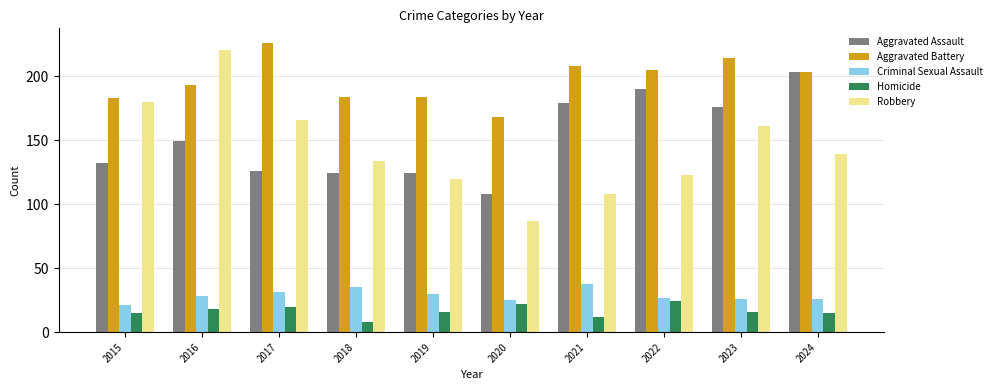

At 2020, list the series in order from largest to smallest.

Aggravated Battery, Aggravated Assault, Robbery, Criminal Sexual Assault, Homicide